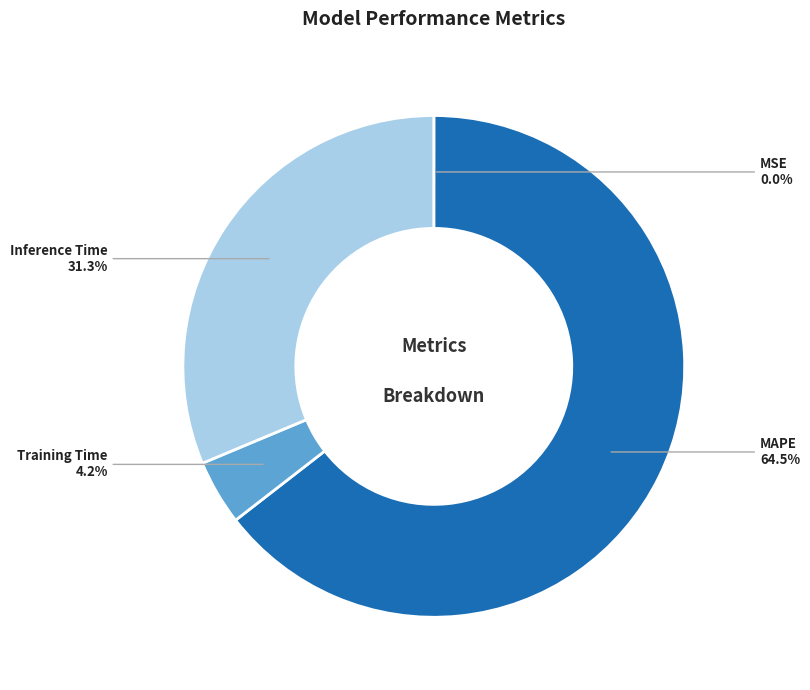

Approximately how many times larger is the value at Training Time compared to MAPE?

0.1